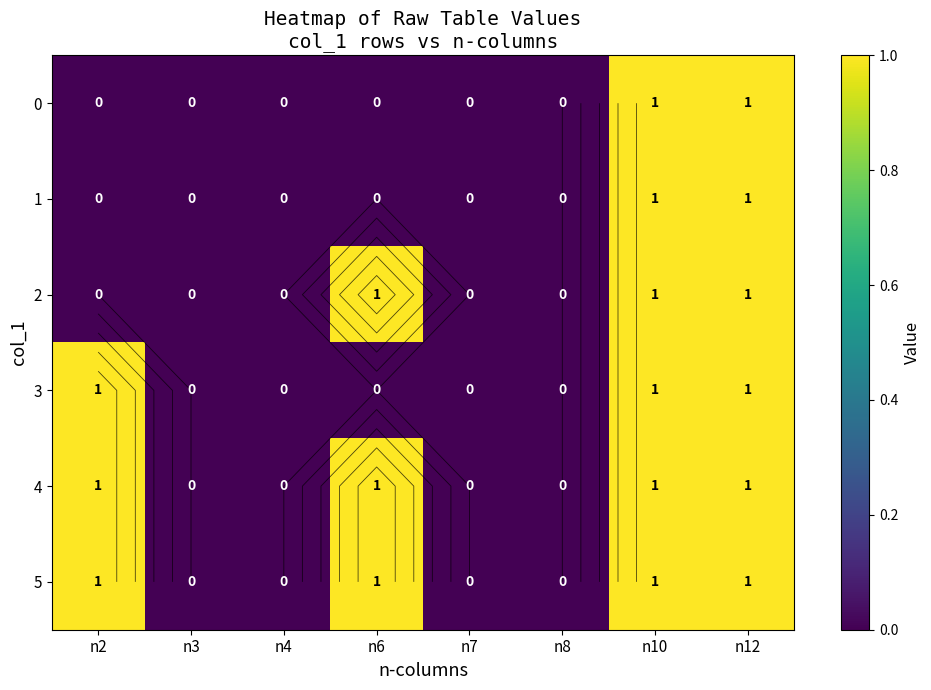

Is it true that 5 equals 1 at n2?

True